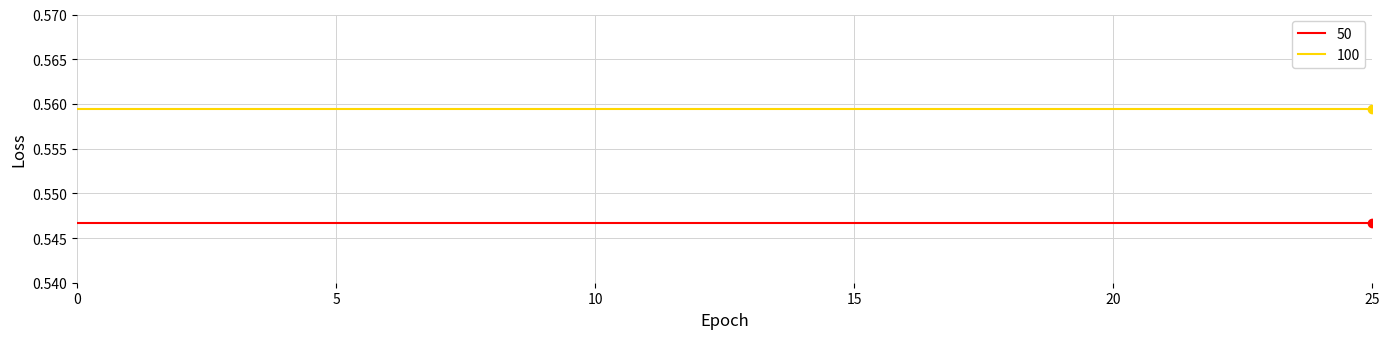

List the series in order of their overall mean, lowest first.

50, 100